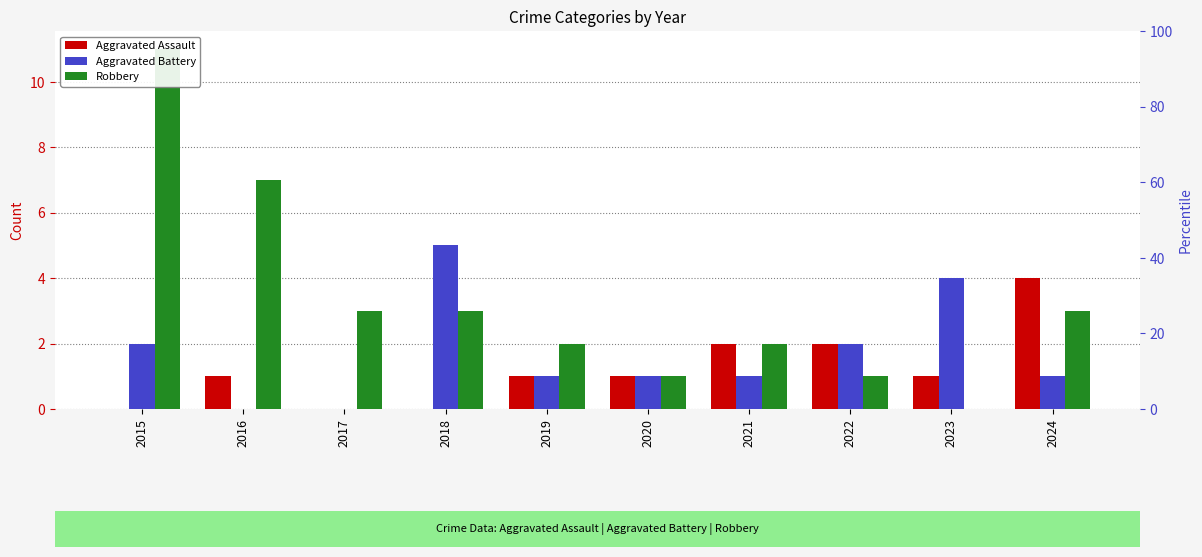

What is the total value across all series at 2019?

4